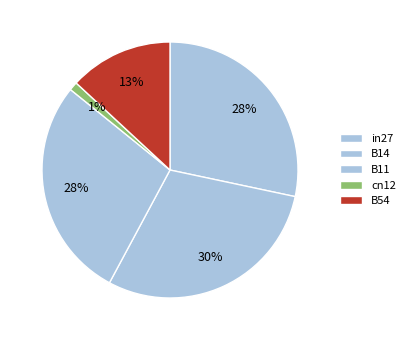

Between B14 and B54, which is larger?

B14